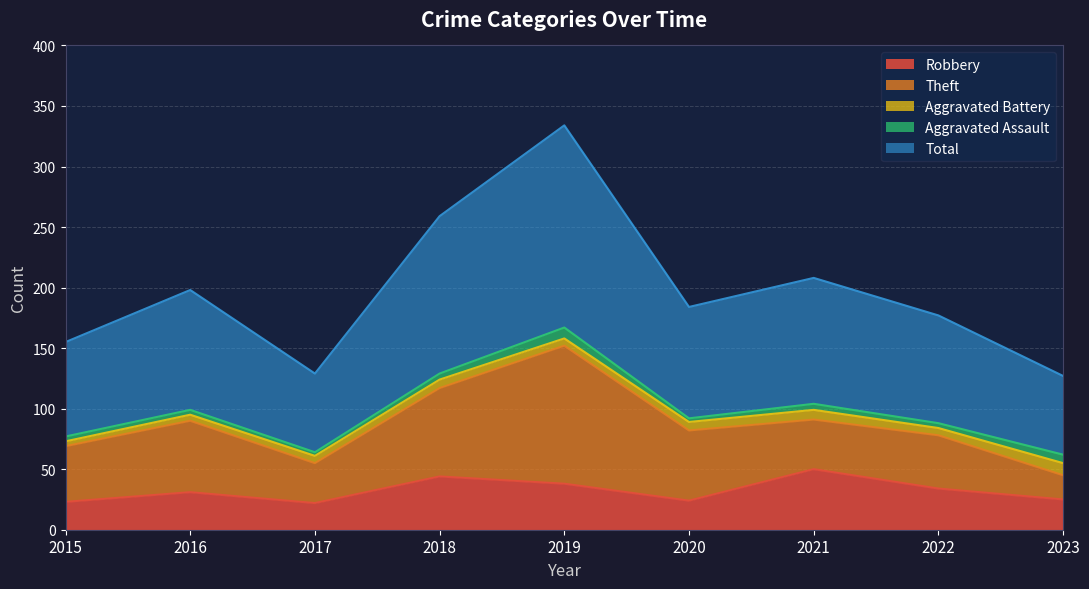

The value of Robbery at 2016 is 41. True or false?

False